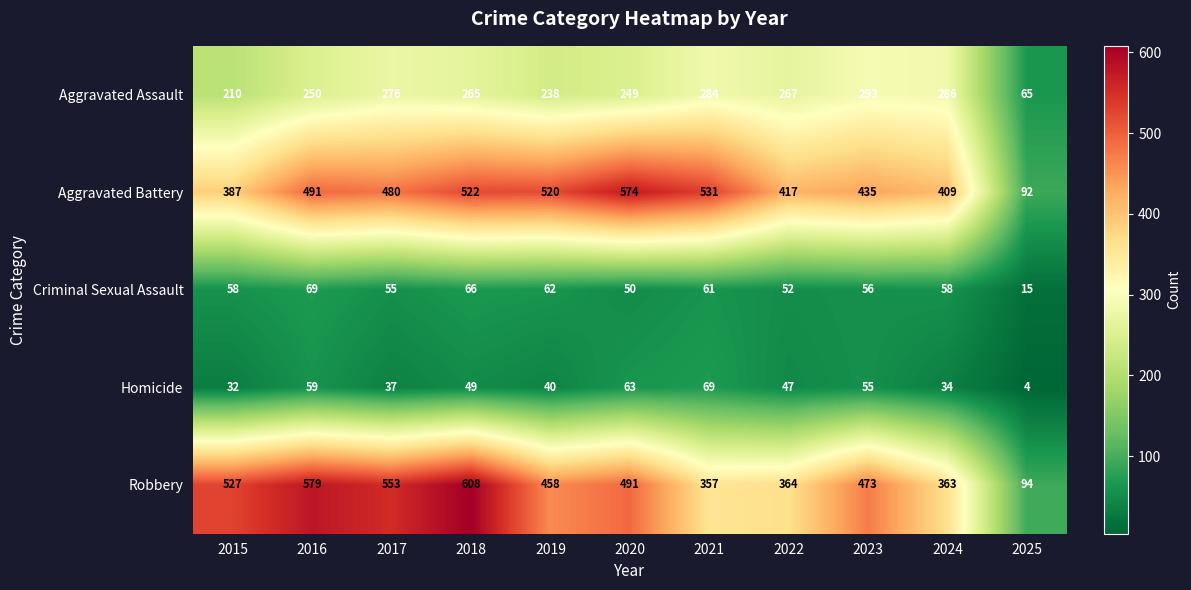

Is it true that Criminal Sexual Assault equals 83 at 2017?

False